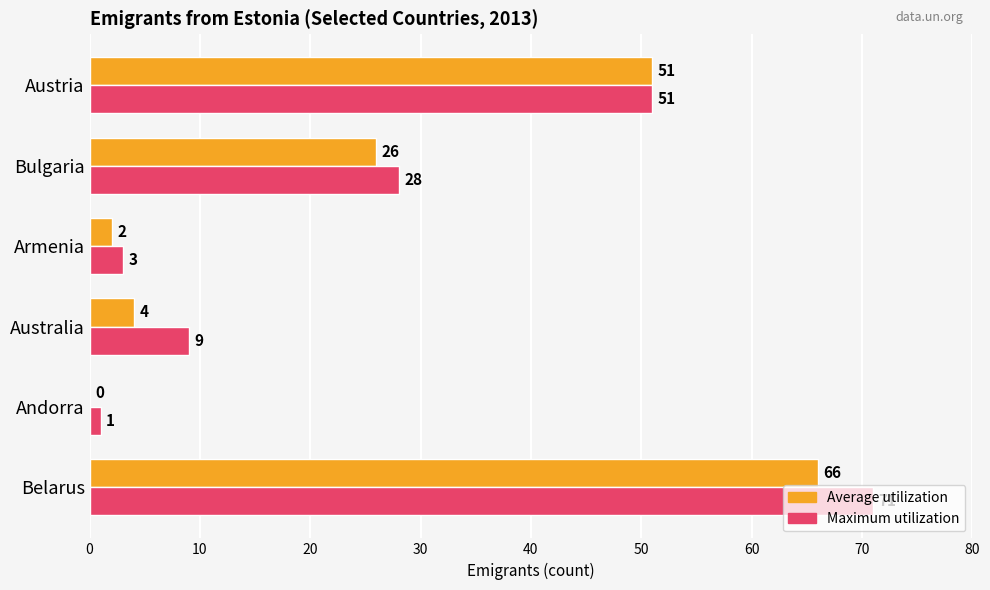

What is the average value of the Maximum utilization series?

27